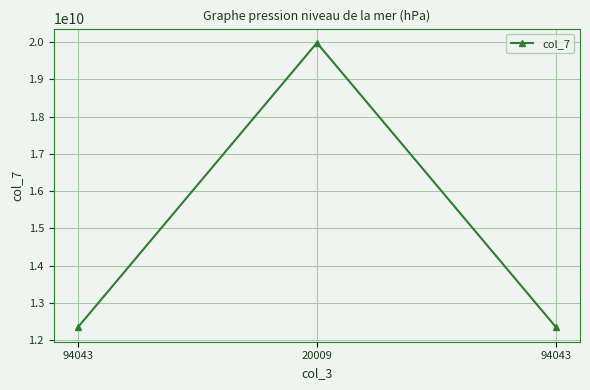

True or false: the data shows 27213024663 at 20009.

False